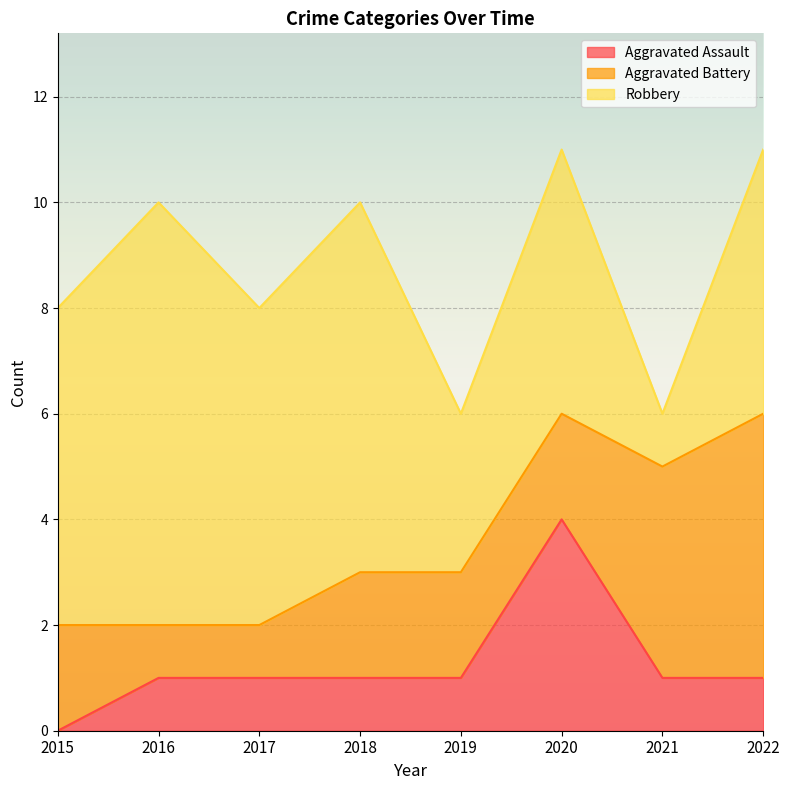

What is the sum of the Robbery values at 2018 and 2019?

10